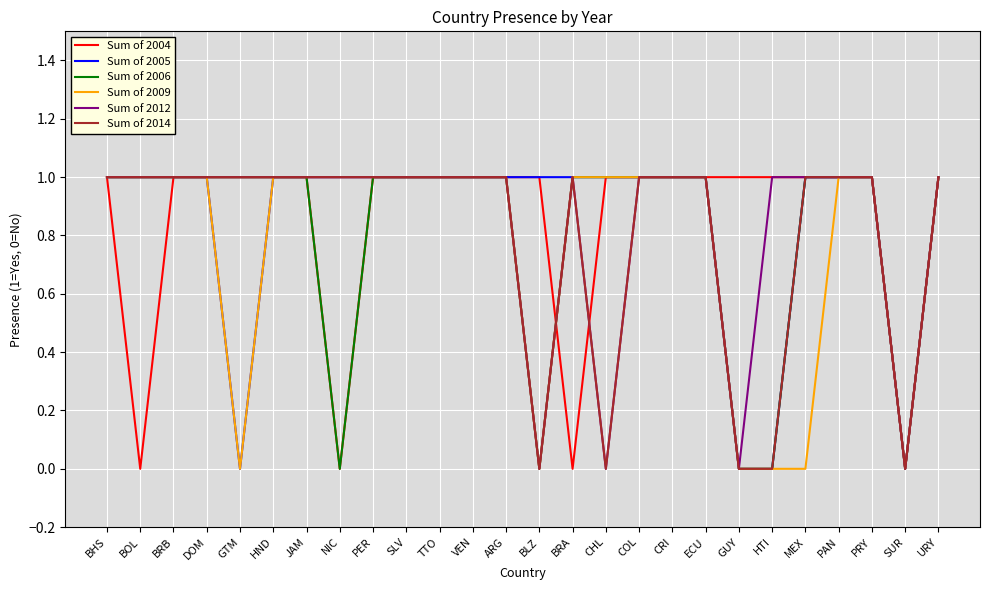

The value of Sum of 2005 at PAN is 1. True or false?

True